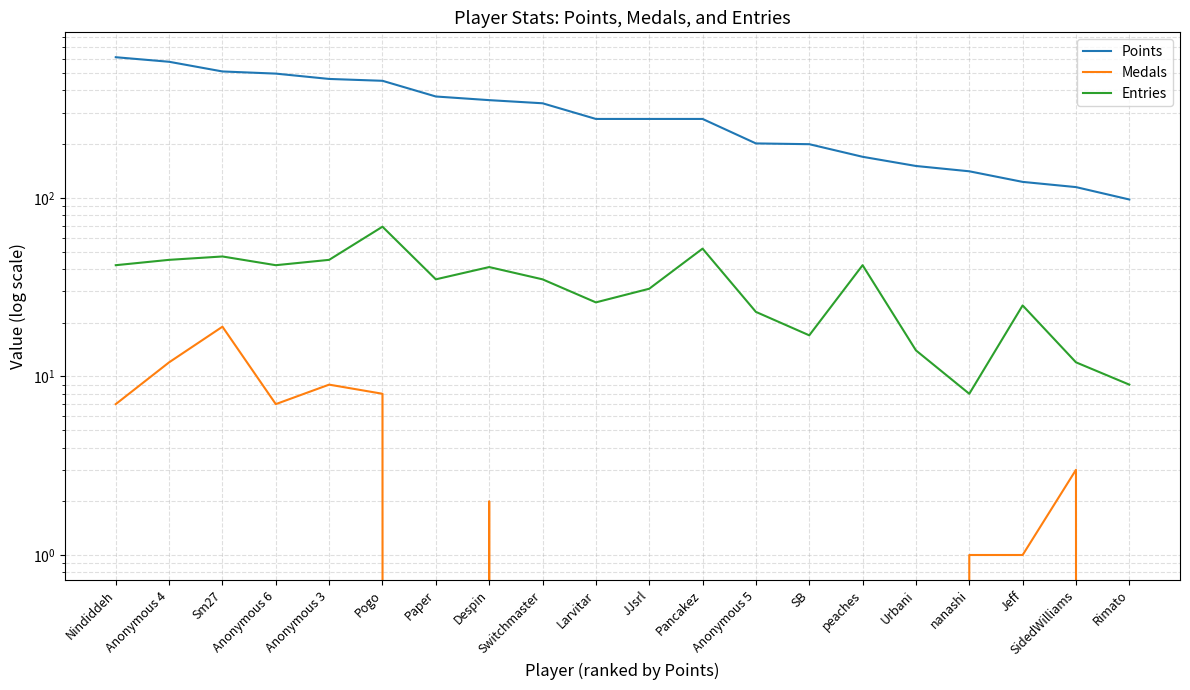

What is the maximum value for Points?

614